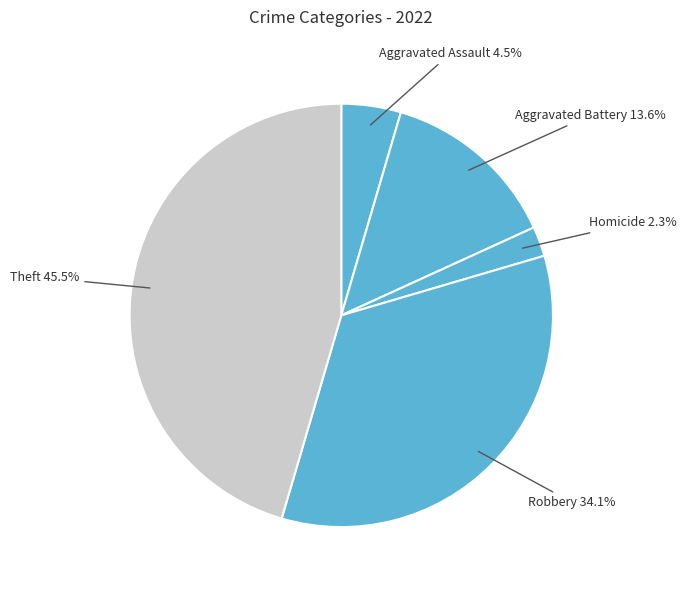

Count the number of slices in the pie.

5